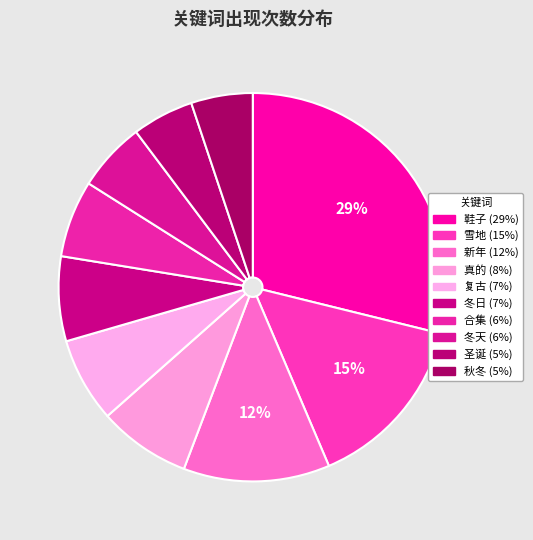

Is it true that 合集 is 6% of the pie?

True